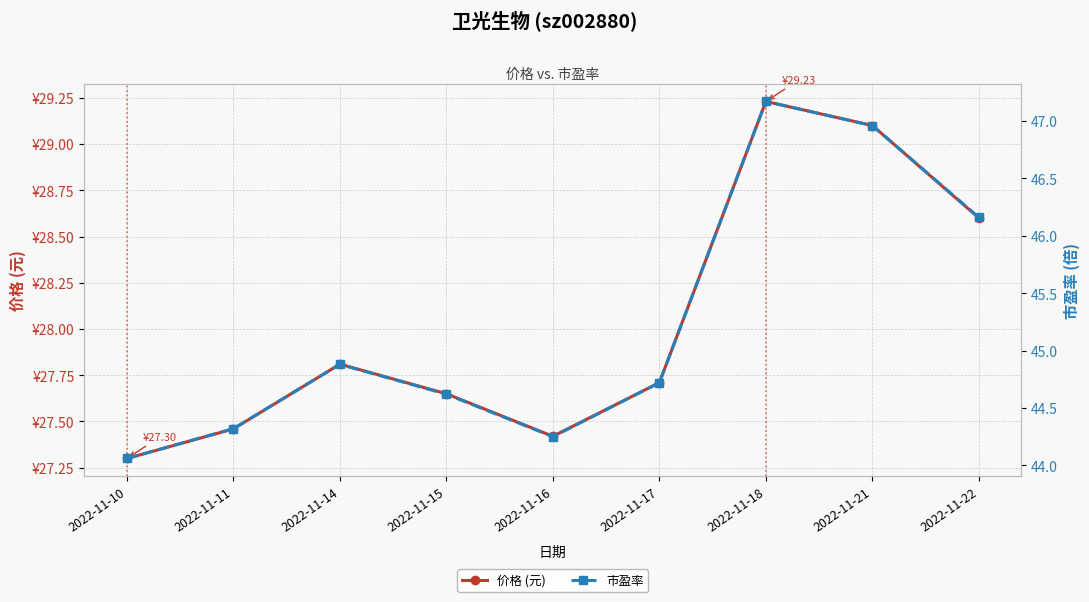

What is the value of the 价格 (元) point at the 7th from the left?

29.2